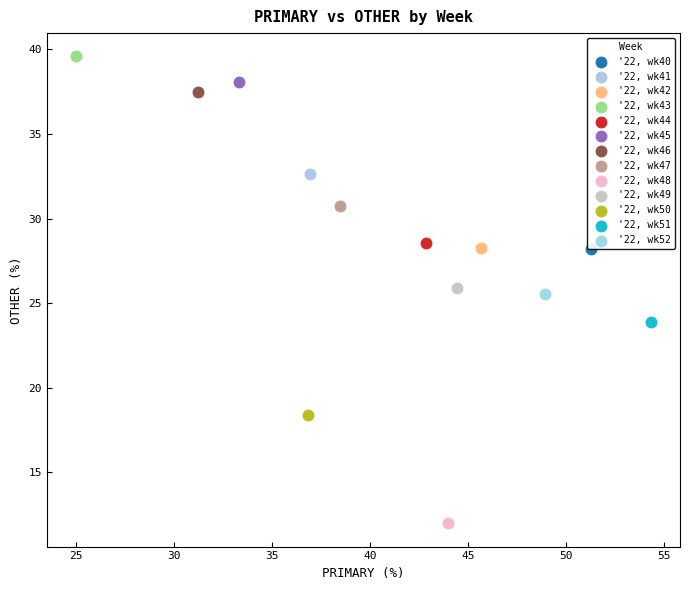

What are all the series names shown in the legend?

'22, wk40, '22, wk41, '22, wk42, '22, wk43, '22, wk44, '22, wk45, '22, wk46, '22, wk47, '22, wk48, '22, wk49, '22, wk50, '22, wk51, '22, wk52